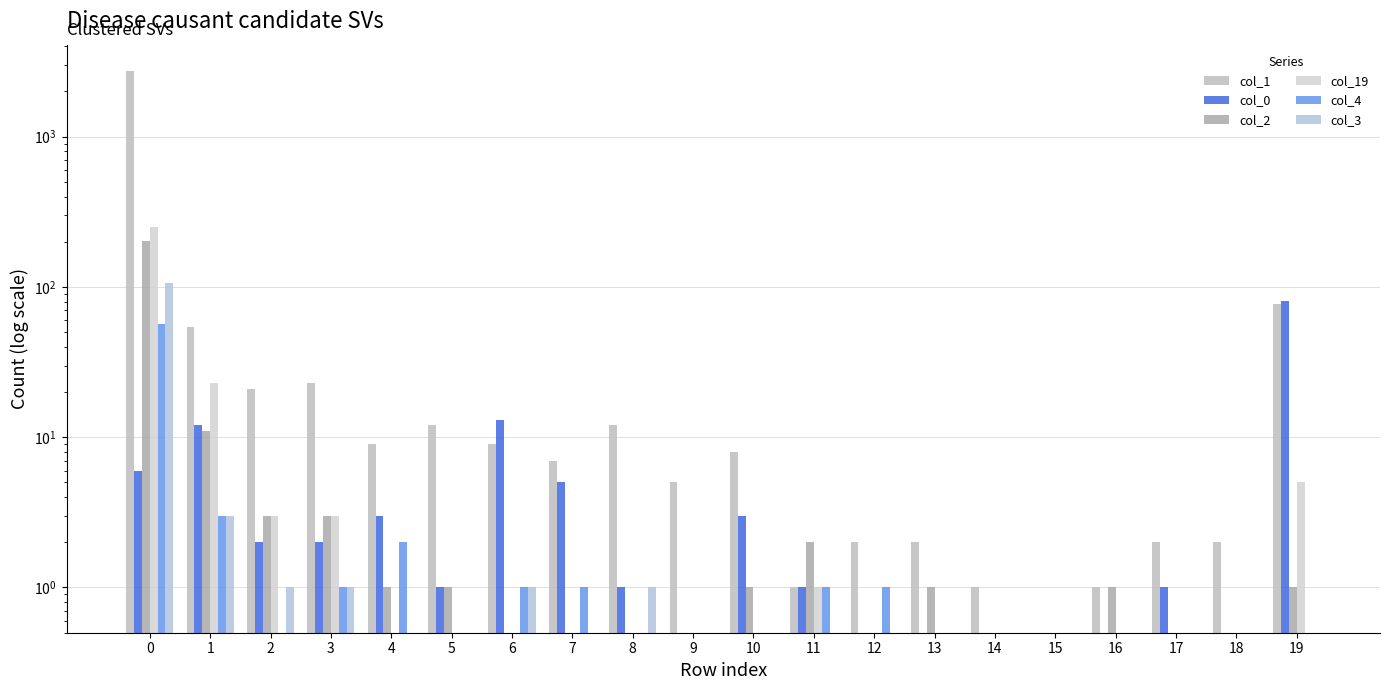

What is the value of the col_3 bar at the 2nd from the left?

3